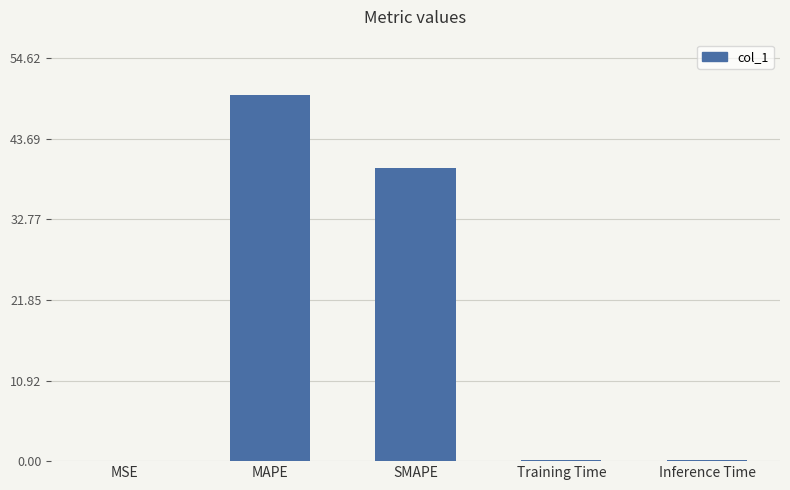

The chart shows a value of 69.3 at SMAPE. True or false?

False